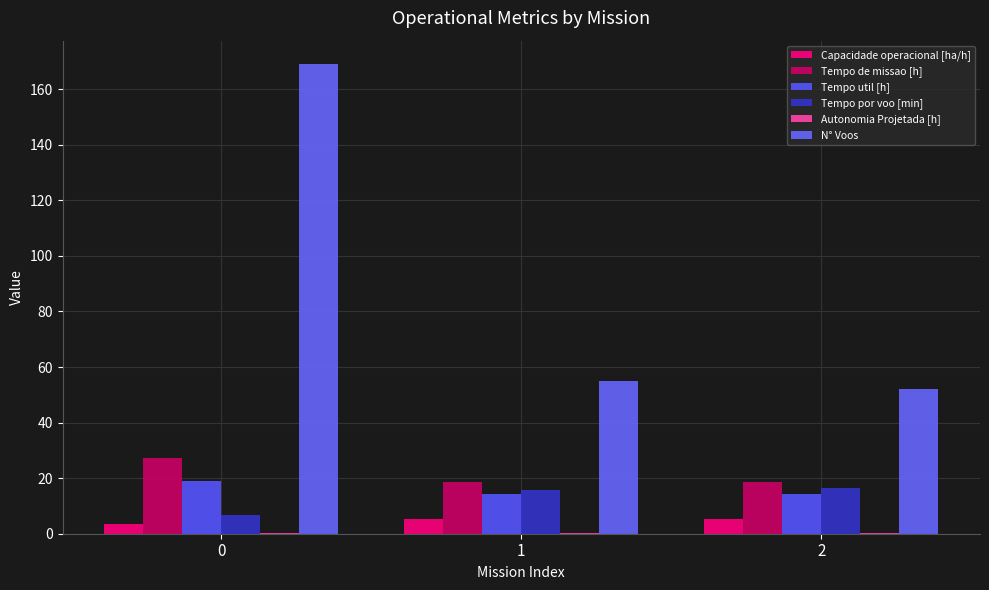

At which label is Tempo de missao [h] closest to 22?

1